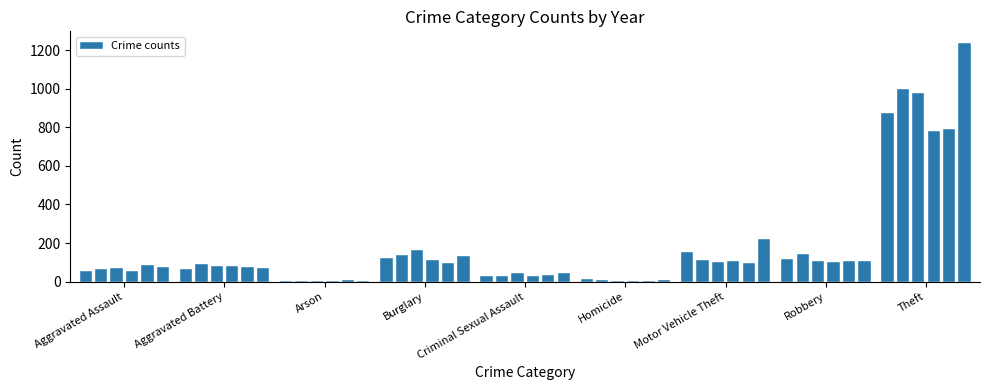

What is the sum of all values?

9041